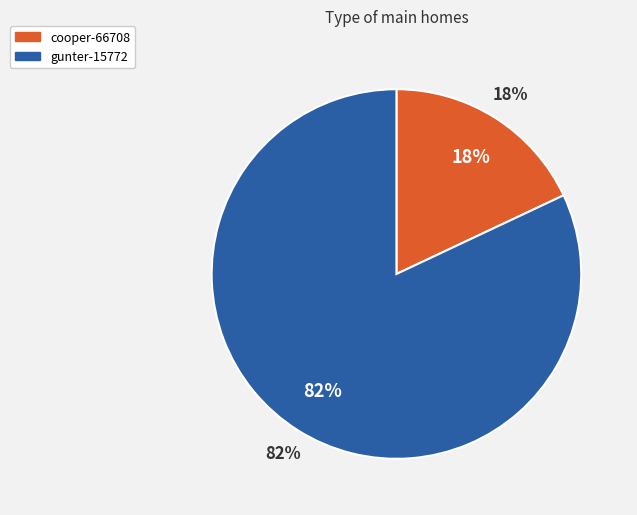

Do gunter-15772 and cooper-66708 together represent more than half of the pie?

Yes